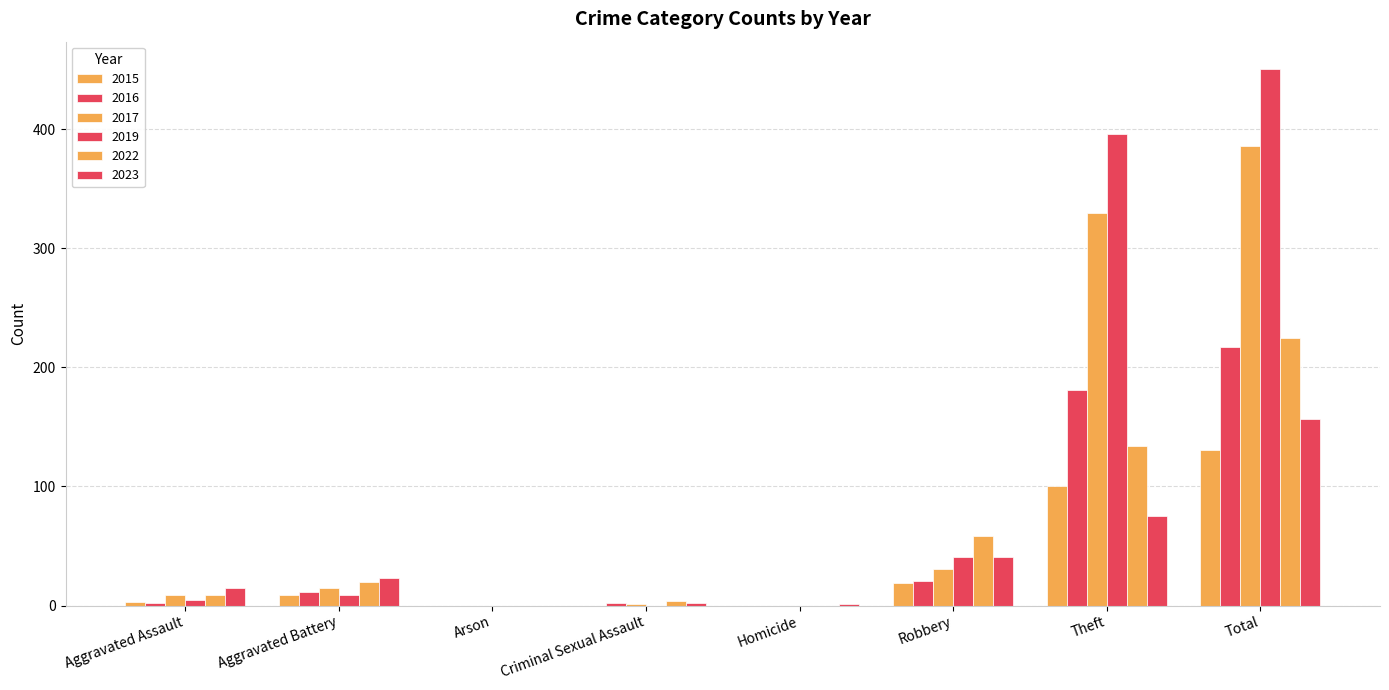

What is the spread (max minus min) of values at Aggravated Battery?

14